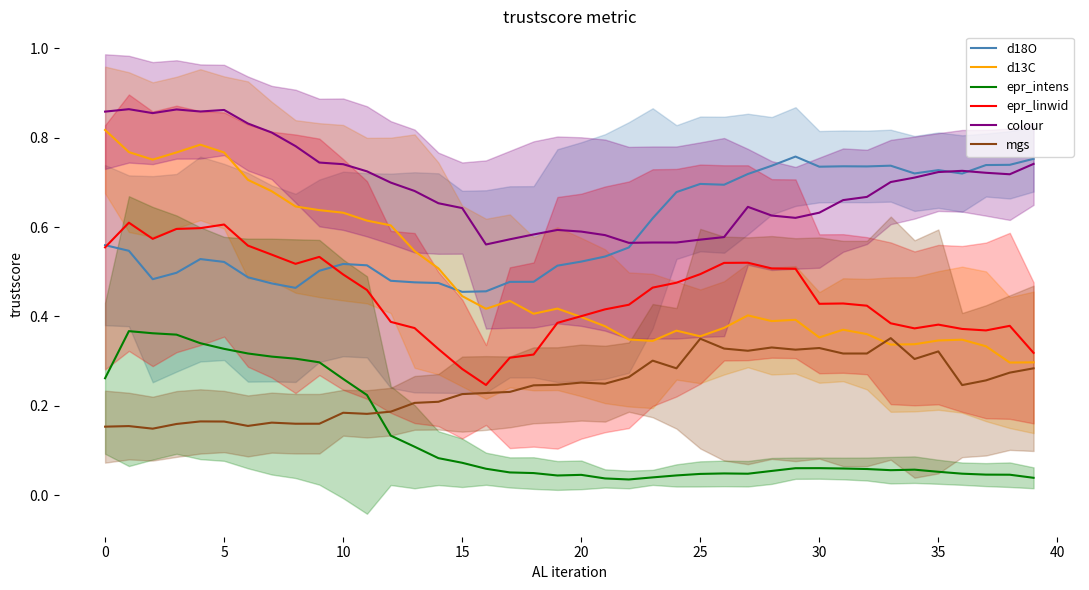

List the series in order of their peak value, lowest first.

mgs, epr_intens, epr_linwid, d18O, d13C, colour